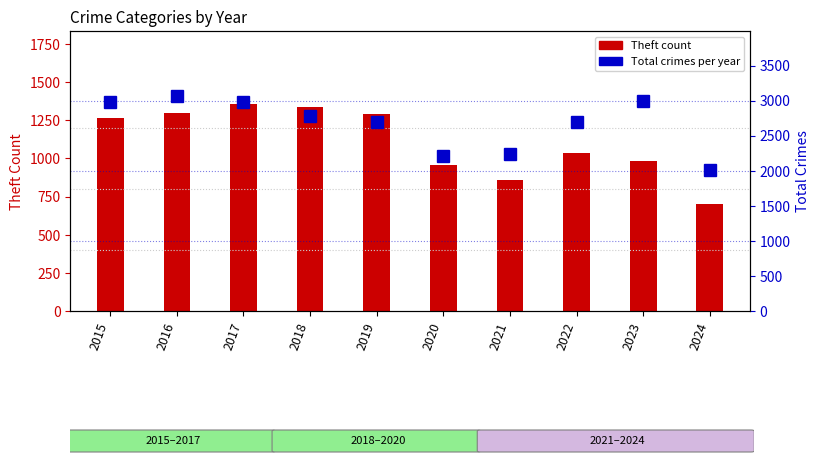

How many bars are there in total?

10